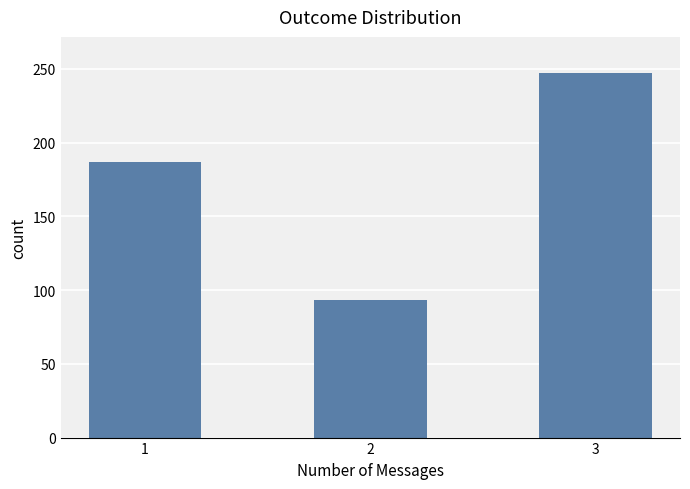

The value at 1 is 58. True or false?

False